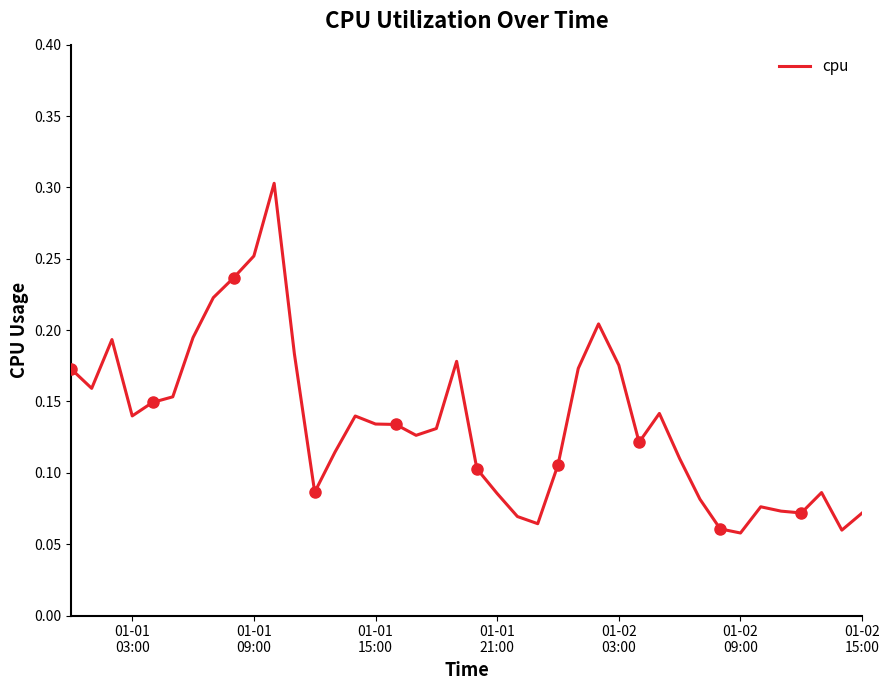

How many values are between 0 and 1?

40